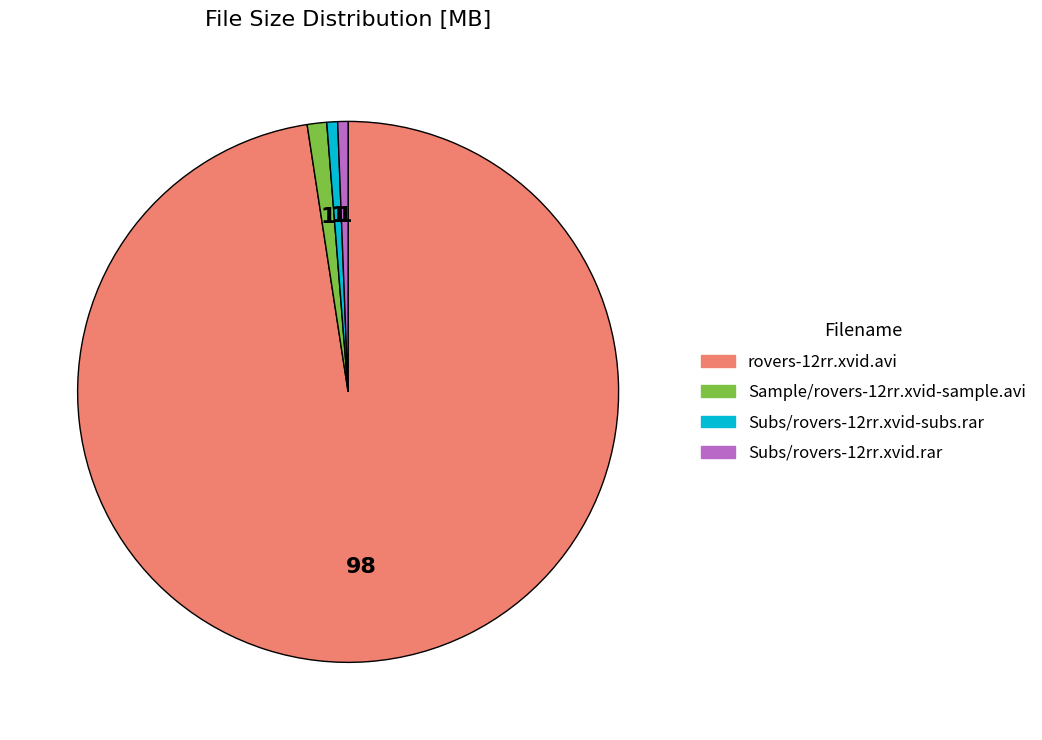

The Sample/rovers-12rr.xvid-sample.avi slice represents 9% of the pie. True or false?

False